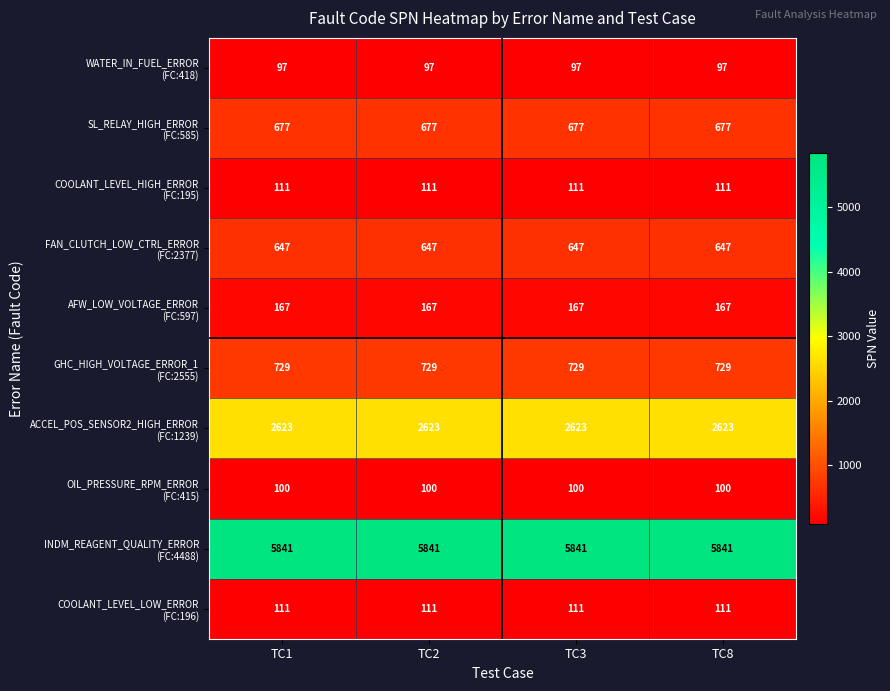

What is the difference between the highest and lowest values at TC3?

5744